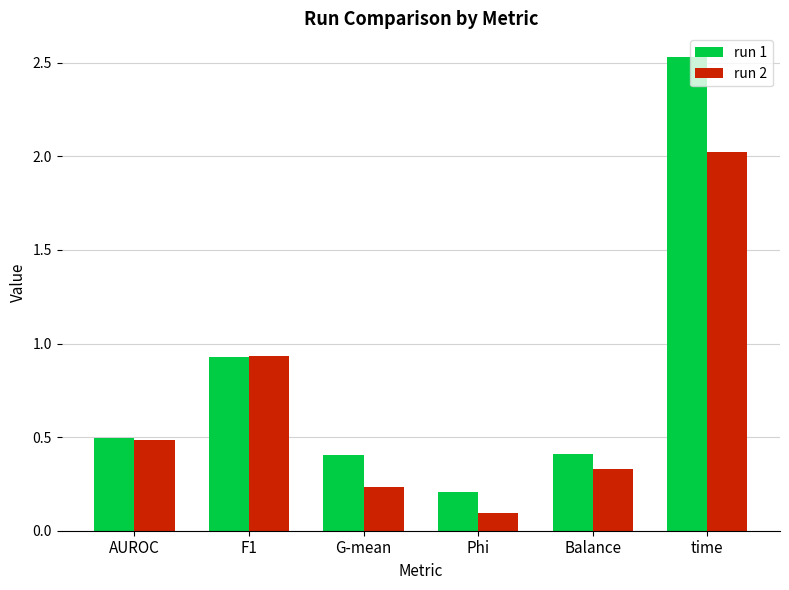

What is the difference between the highest and lowest values at Phi?

0.1